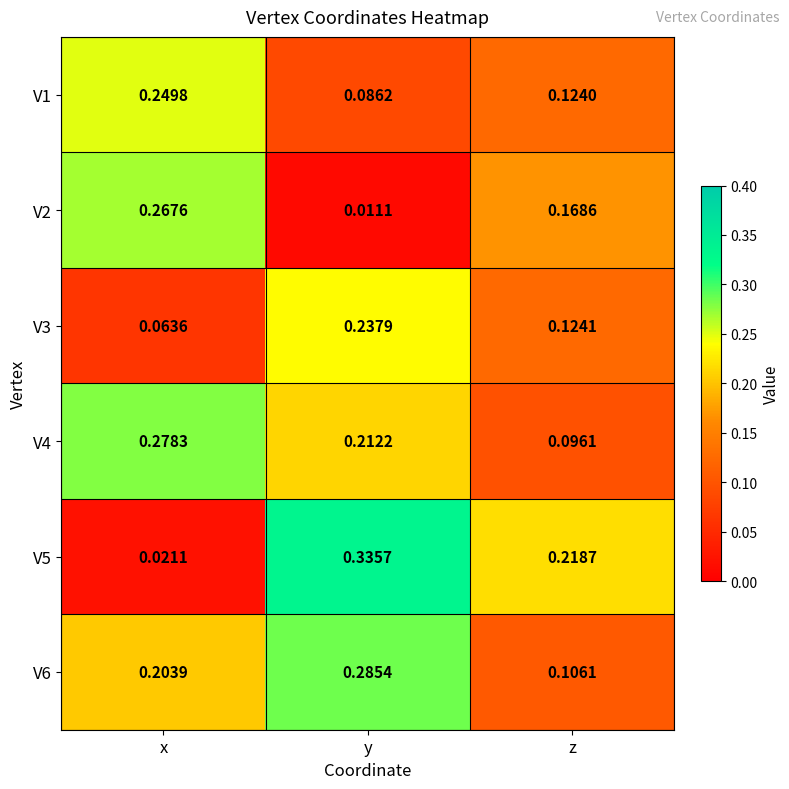

Rank the series at x from highest to lowest value.

V4, V2, V1, V6, V3, V5